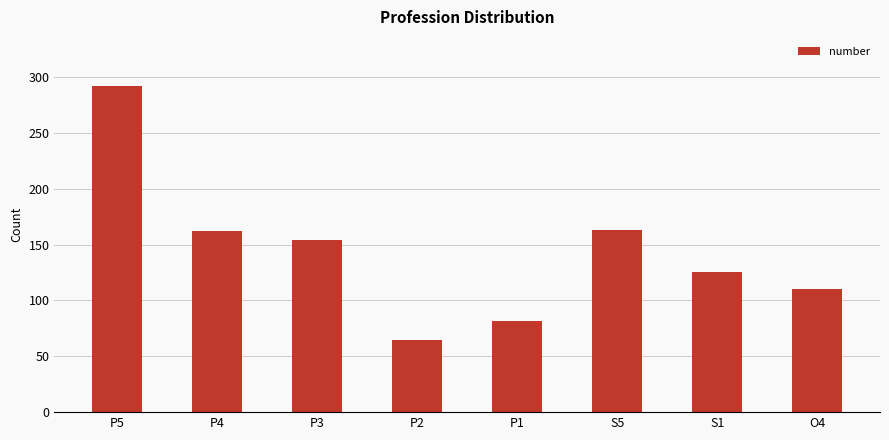

The chart shows a value of 26 at S1. True or false?

False